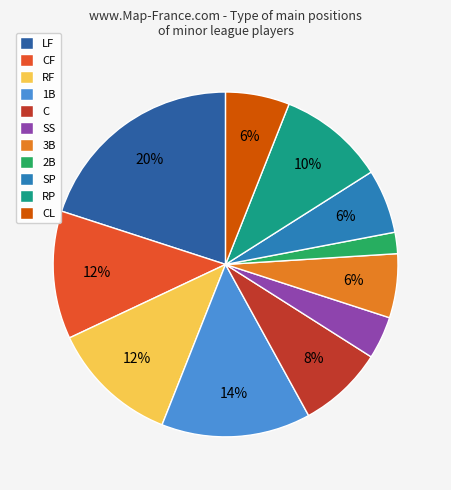

To the nearest percent, what is the average slice percentage?

9%